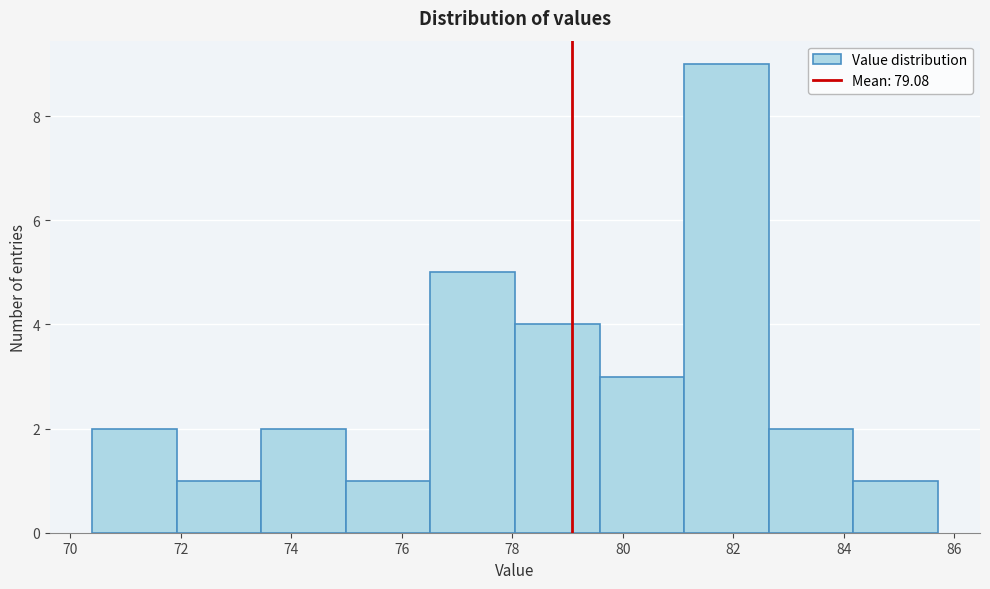

Reading left to right, list every bar in this chart as the range it spans on the x-axis followed by its height. Neither the bar edges nor the heights are printed on the chart, so give them approximately, as read against the axes.

70.4 to 72.0: 2
72.0 to 73.4: 1
73.4 to 75.0: 2
75.0 to 76.6: 1
76.6 to 78.0: 5
78.0 to 79.6: 4
79.6 to 81.2: 3
81.2 to 82.6: 9
82.6 to 84.2: 2
84.2 to 85.8: 1